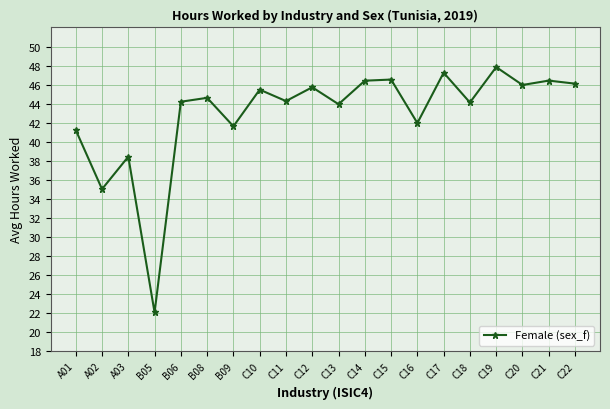

The chart shows a value of 59.2 at B08. True or false?

False